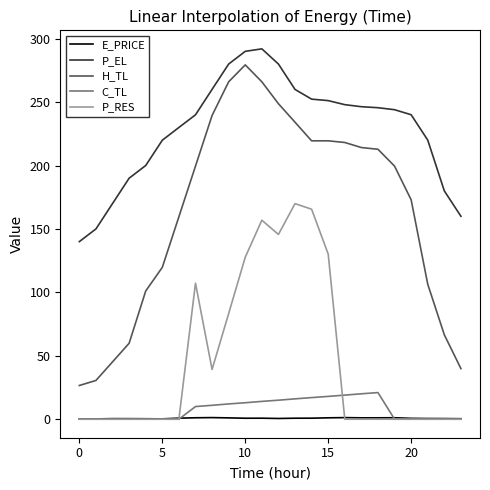

Which series has the largest total across all categories?

P_EL